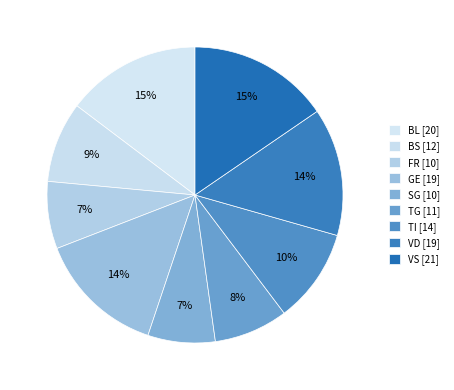

To the nearest percent, what portion does SG represent?

7%